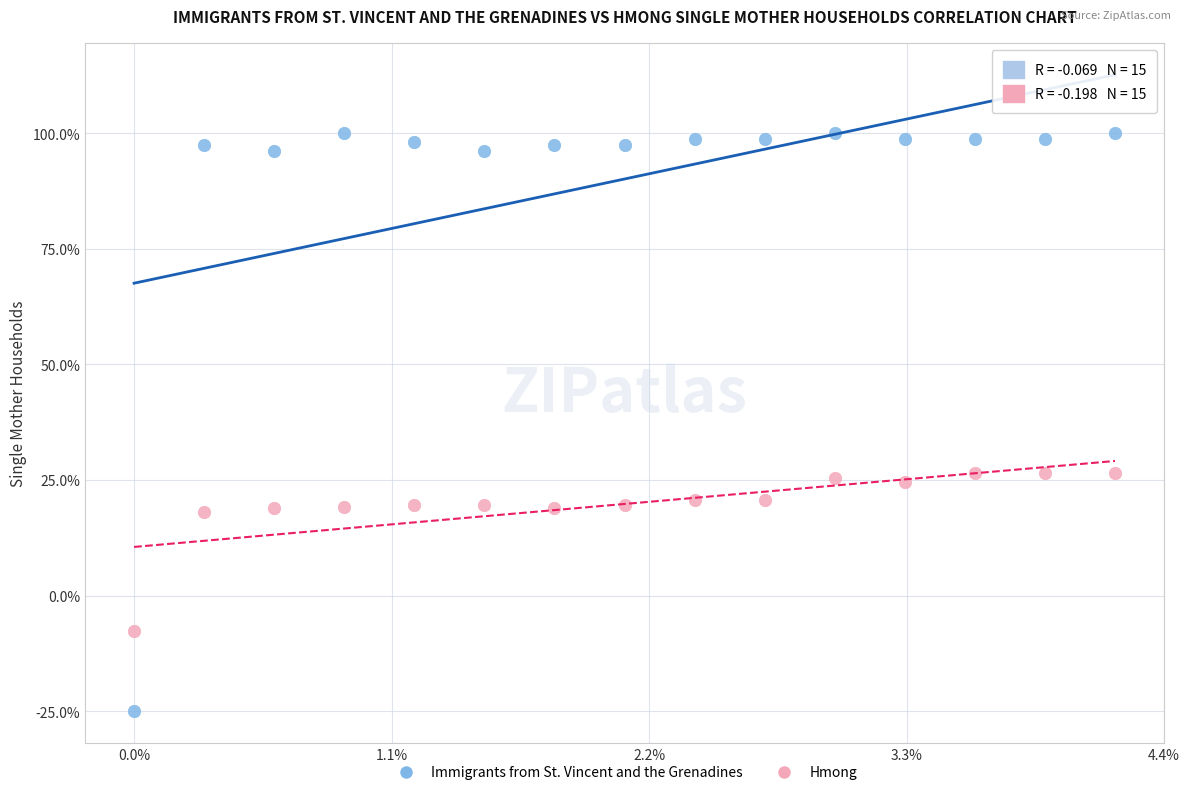

Which series has the widest spread of Y values?

Immigrants from St. Vincent and the Grenadines